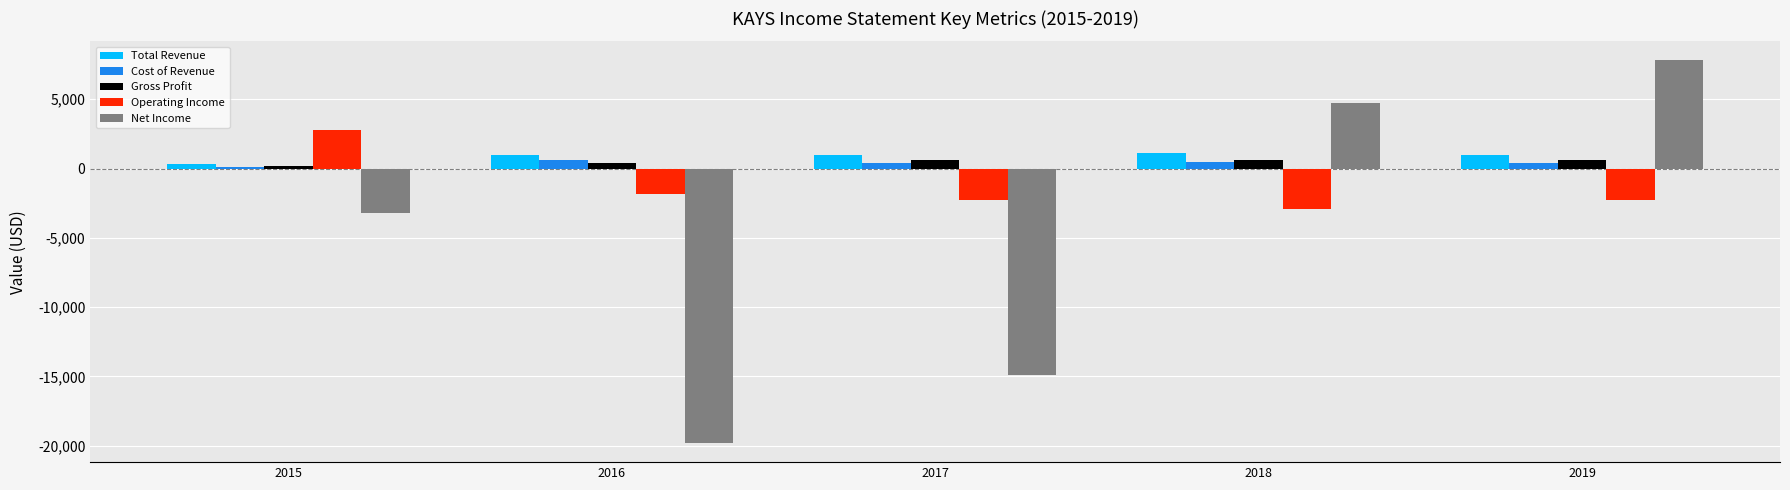

Which series has the largest total across all categories?

Total Revenue